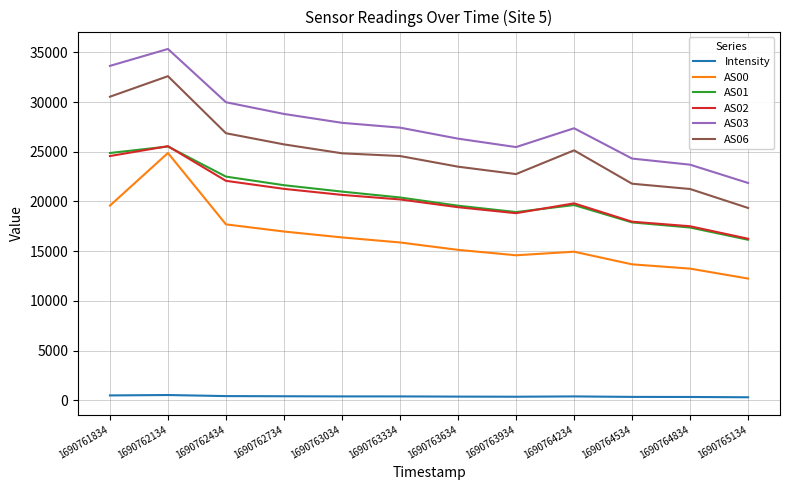

How many lines are shown in the chart?

6